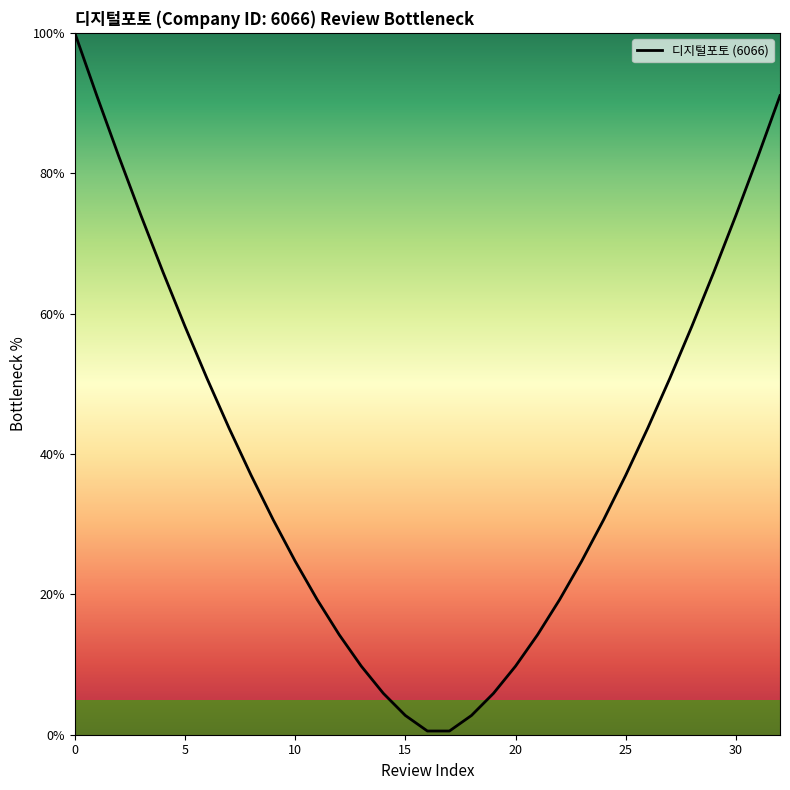

What is the difference between the maximum and minimum values?

99.5